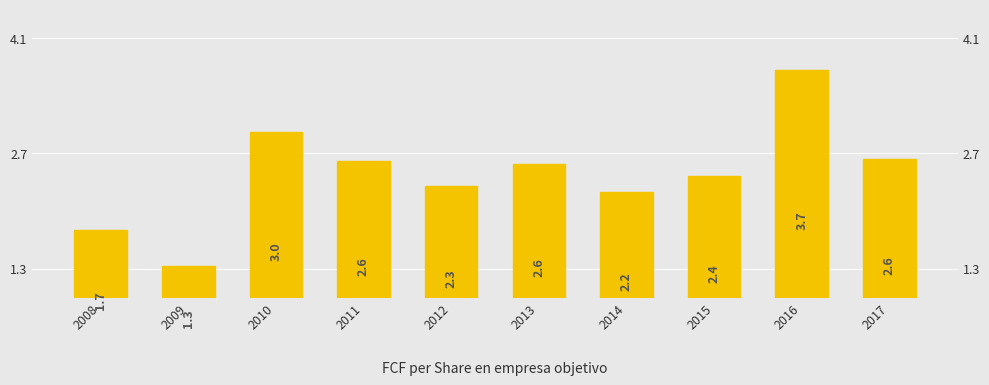

What is the value of the 10th bar from the left?

2.6